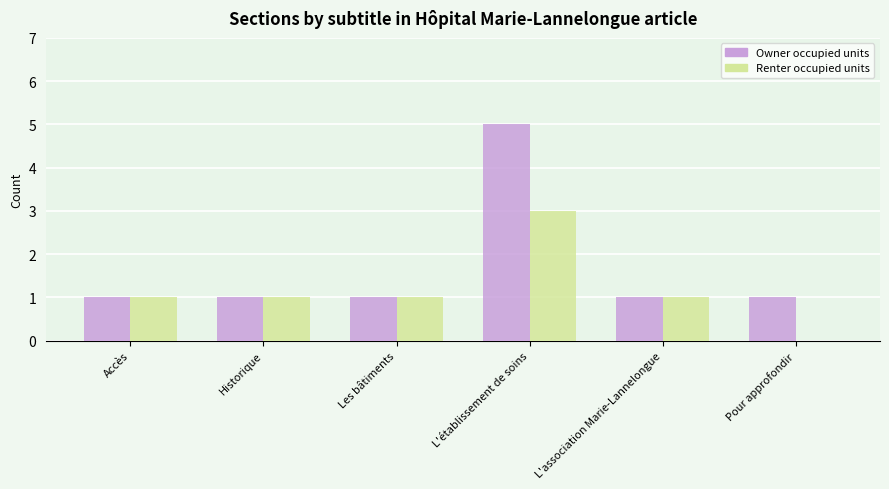

Is it true that Renter occupied units equals 5 at L'établissement de soins?

False